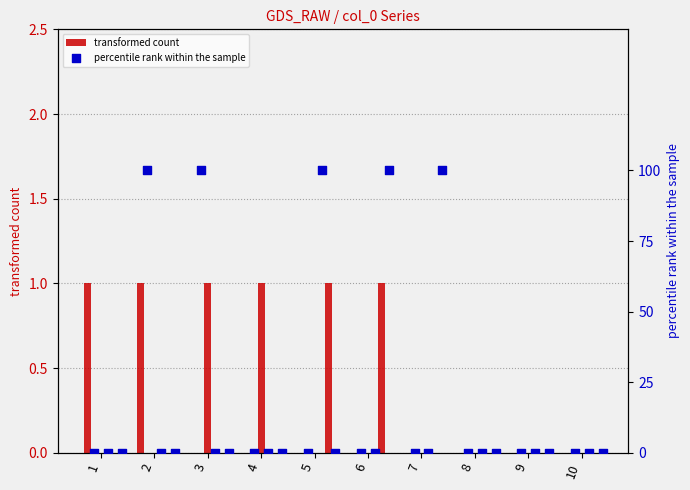

Which series has the largest total across all categories?

percentile rank within the sample